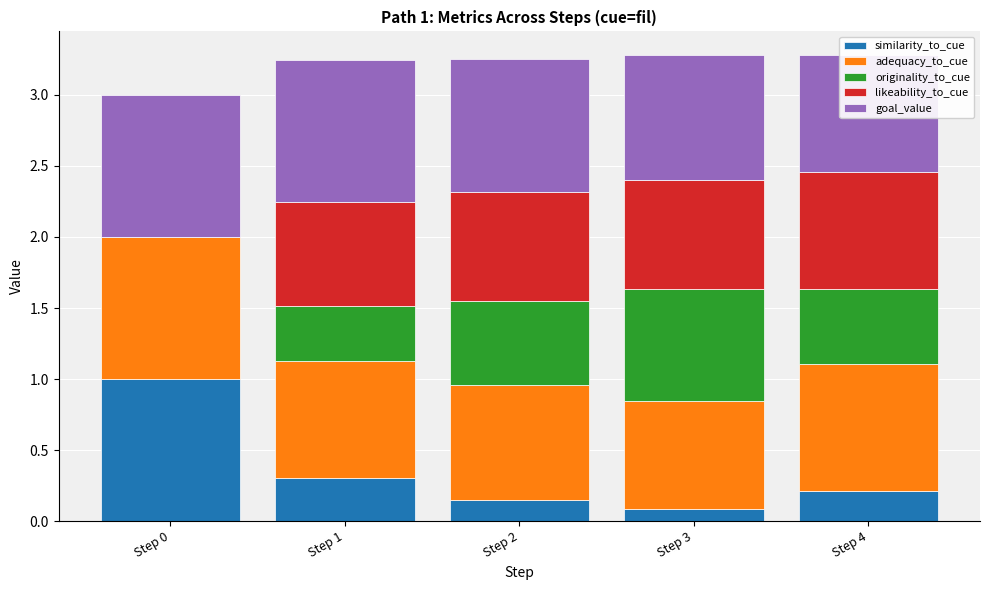

What is the spread (max minus min) of values at Step 2?

0.8